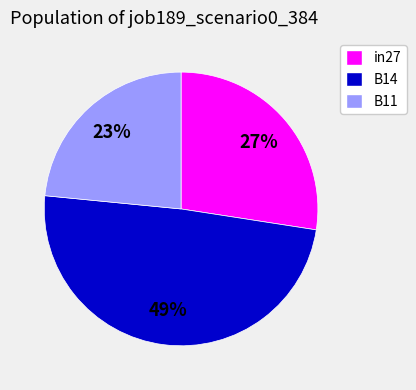

The B14 slice represents 37% of the pie. True or false?

False